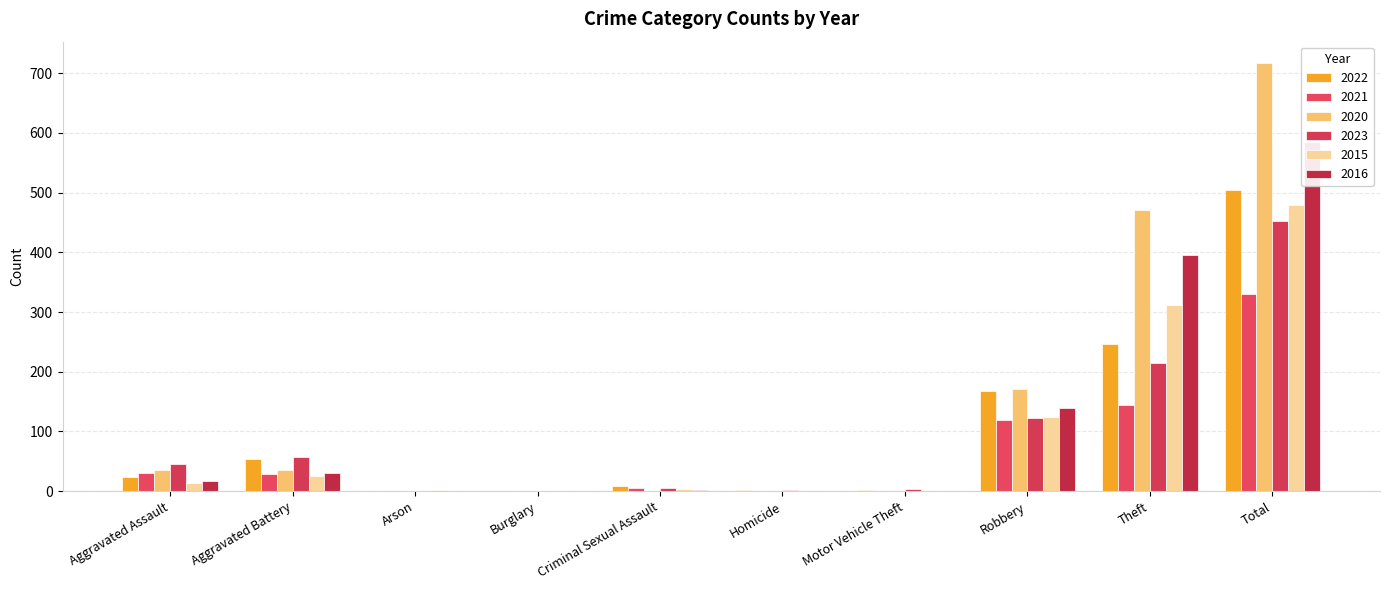

Reading right to left, list all the values displayed in this chart.

2022: Total=504	Theft=247	Robbery=168	Motor Vehicle Theft=2	Homicide=2	Criminal Sexual Assault=8	Burglary=0	Arson=1	Aggravated Battery=54	Aggravated Assault=24
2021: Total=331	Theft=145	Robbery=120	Motor Vehicle Theft=0	Homicide=0	Criminal Sexual Assault=5	Burglary=1	Arson=1	Aggravated Battery=28	Aggravated Assault=31
2020: Total=717	Theft=471	Robbery=171	Motor Vehicle Theft=1	Homicide=1	Criminal Sexual Assault=0	Burglary=0	Arson=1	Aggravated Battery=36	Aggravated Assault=36
2023: Total=453	Theft=215	Robbery=123	Motor Vehicle Theft=3	Homicide=2	Criminal Sexual Assault=6	Burglary=0	Arson=1	Aggravated Battery=57	Aggravated Assault=46
2015: Total=480	Theft=312	Robbery=124	Motor Vehicle Theft=0	Homicide=0	Criminal Sexual Assault=4	Burglary=0	Arson=2	Aggravated Battery=25	Aggravated Assault=13
2016: Total=585	Theft=395	Robbery=140	Motor Vehicle Theft=1	Homicide=0	Criminal Sexual Assault=2	Burglary=0	Arson=0	Aggravated Battery=30	Aggravated Assault=17